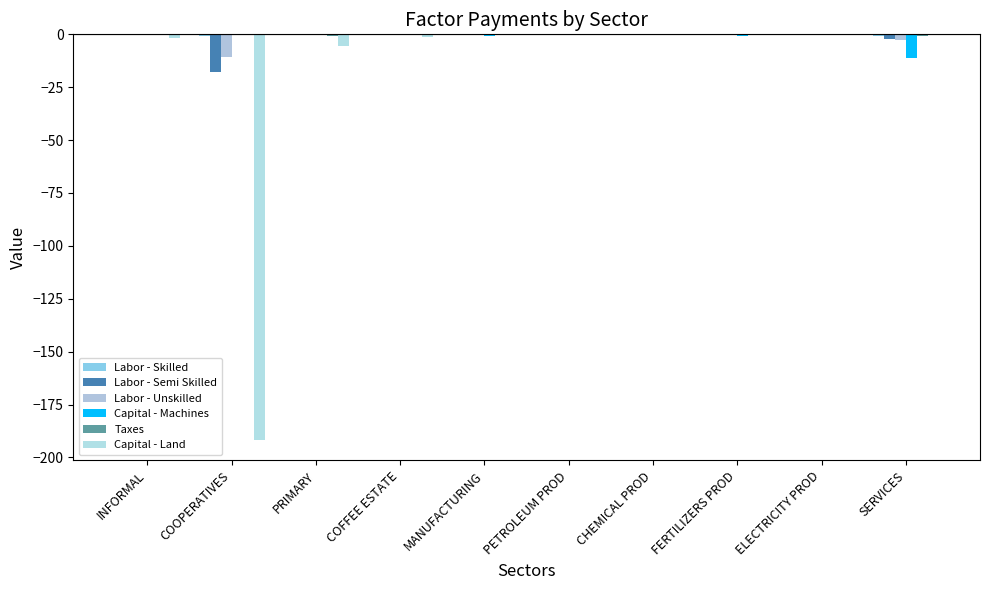

Reading left to right, what are all the values shown in this chart?

Labor - Skilled: -0.0	-0.9	-0.0	0.0	-0.0	-0.0	-0.0	-0.0	-0.0	-0.8
Labor - Semi Skilled: -0.1	-17.8	-0.4	-0.1	-0.2	-0.0	-0.0	-0.0	-0.0	-2.2
Labor - Unskilled: -0.1	-10.7	-0.2	-0.1	-0.2	-0.0	-0.1	-0.1	-0.0	-2.8
Capital - Machines: -0.0	0.0	-0.0	0.0	-0.6	-0.1	-0.4	-0.8	-0.1	-11.4
Taxes: 0.0	0.0	-0.8	-0.1	-0.0	-0.0	-0.0	0.0	-0.0	-0.6
Capital - Land: -1.6	-191.8	-5.5	-1.1	0.0	0.0	0.0	0.0	0.0	0.0